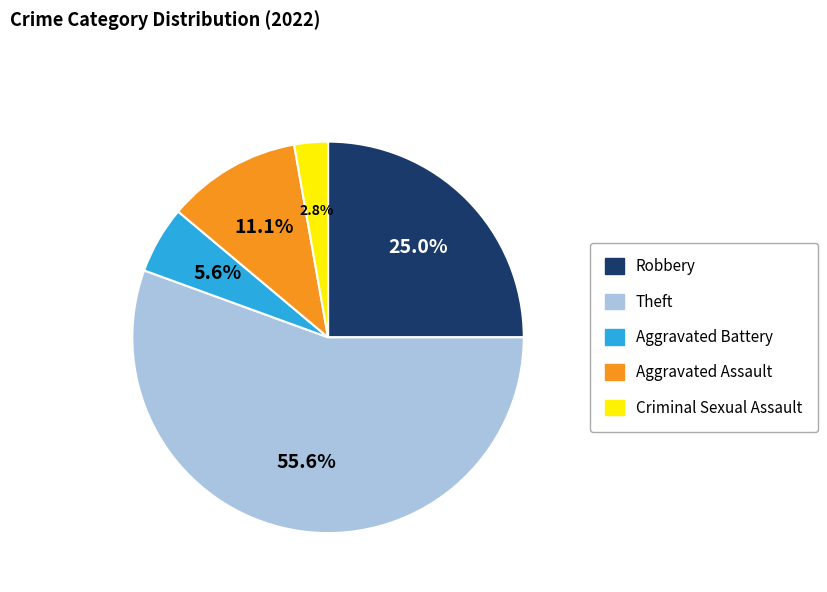

How many segments does this pie chart have?

5